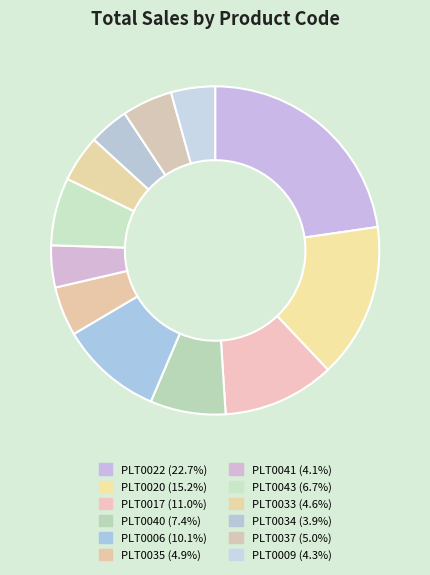

How many slices are in this pie chart?

12